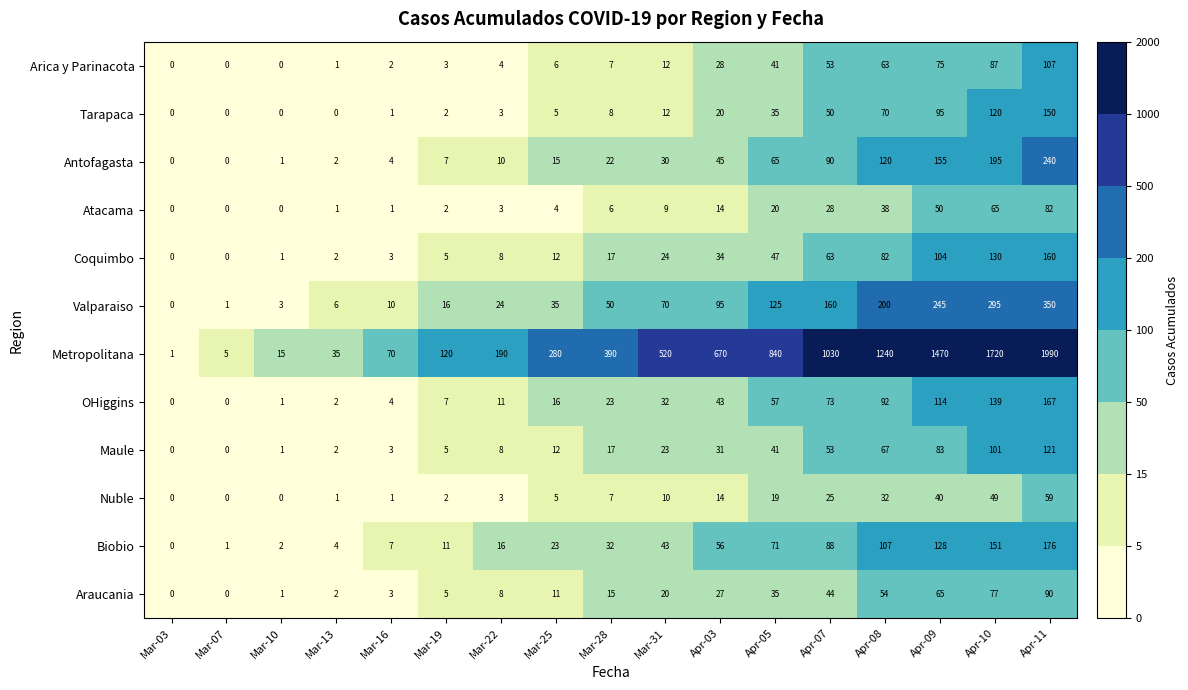

Is it true that Tarapaca equals 20 at Apr-03?

True